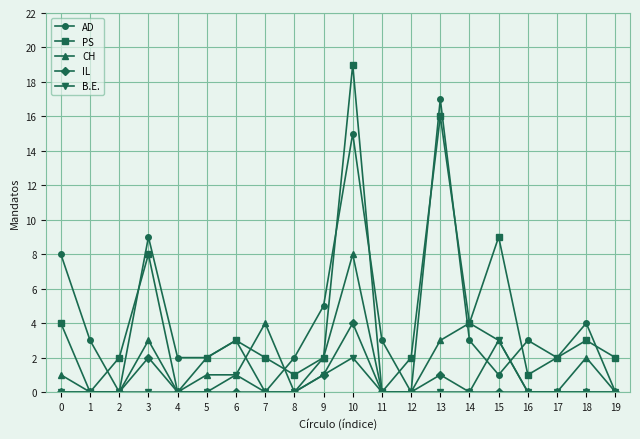

What are all the series names shown in the legend?

AD, PS, CH, IL, B.E.